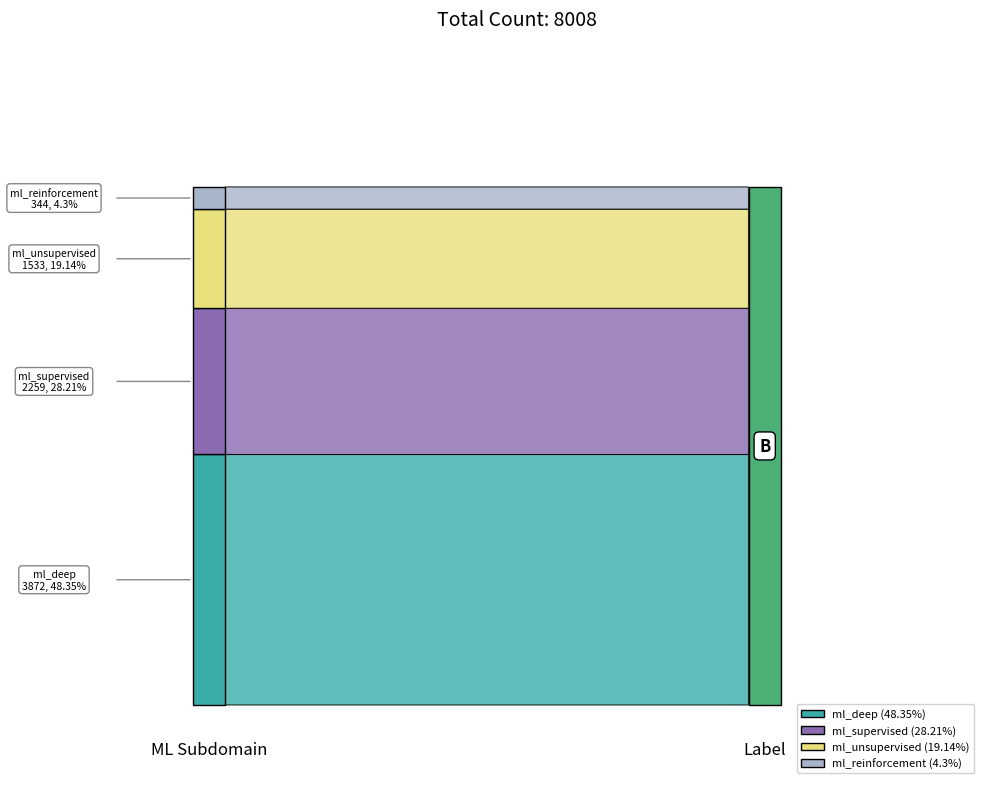

Reading left to right, list all the values displayed in this chart.

ml_deep=48.4	ml_supervised=28.2	ml_unsupervised=19.1	ml_reinforcement=4.3